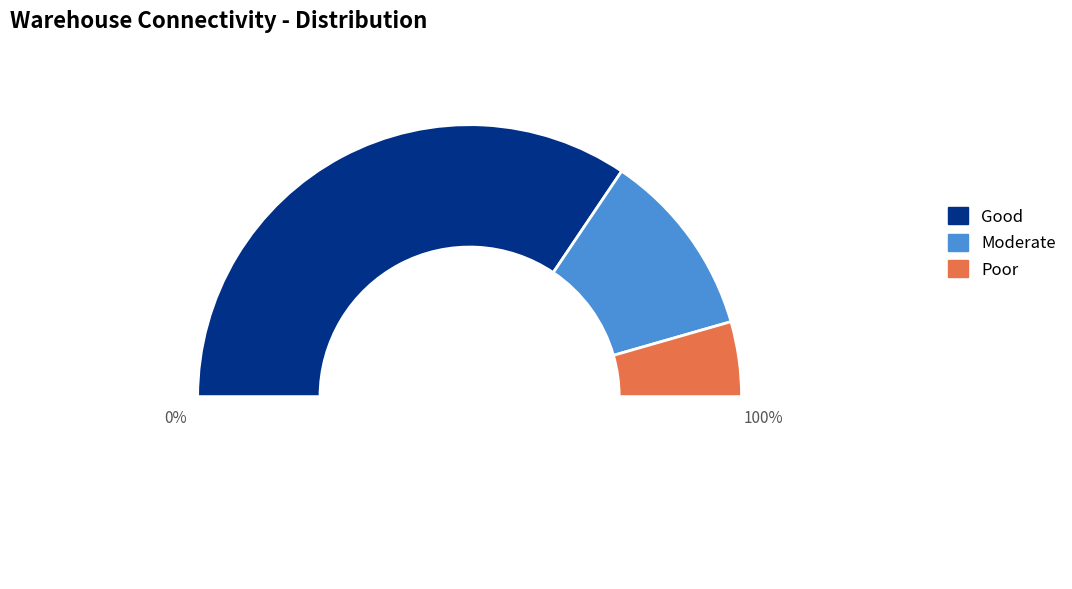

What is the ratio of the value at Poor to the value at Good?

0.1